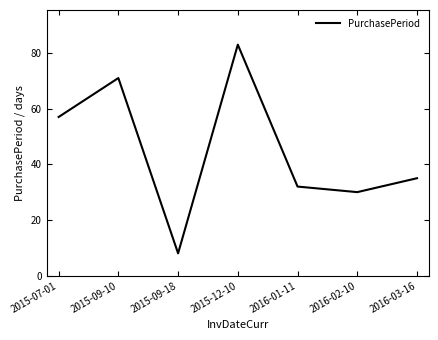

Which has a higher value, 2016-01-11 or 2015-12-10?

2015-12-10